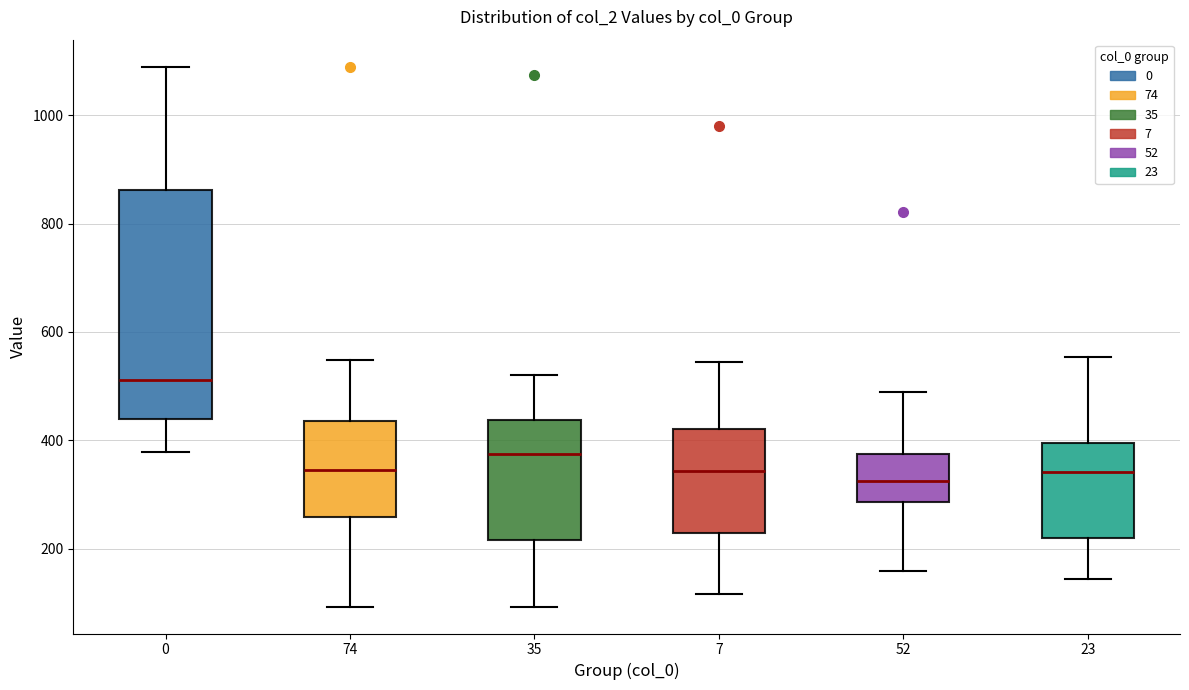

Reading left to right, read every box against the y-axis: the position of its median line, the range the box covers, and the ends of its whiskers. The values are not printed on the chart, so give them approximately, as read against the axis.

0: median 520, box 440 to 860, whiskers 380 to 1100
74: median 340, box 260 to 440, whiskers 100 to 540
35: median 380, box 220 to 440, whiskers 100 to 520
7: median 340, box 220 to 420, whiskers 120 to 540
52: median 320, box 280 to 380, whiskers 160 to 500
23: median 340, box 220 to 400, whiskers 140 to 560